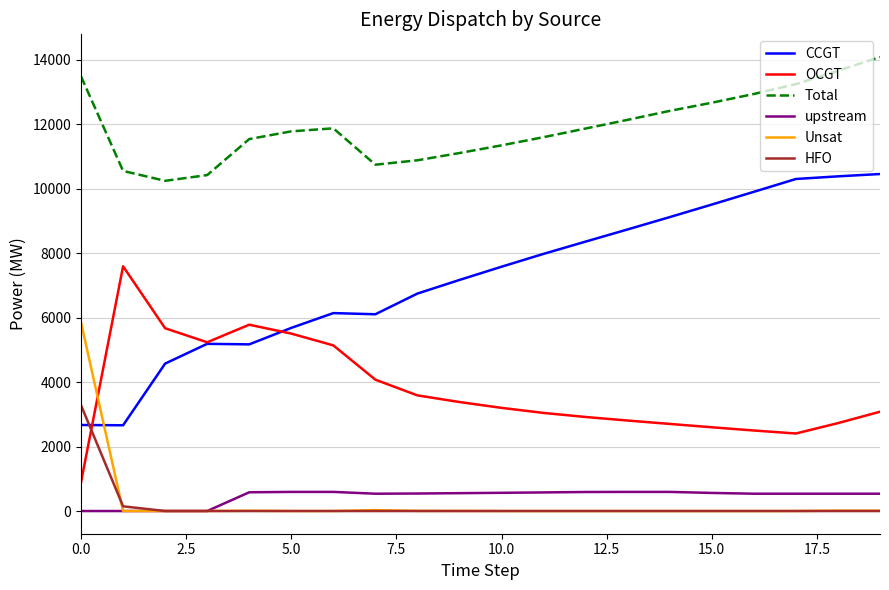

Which series has the largest total across all categories?

Total